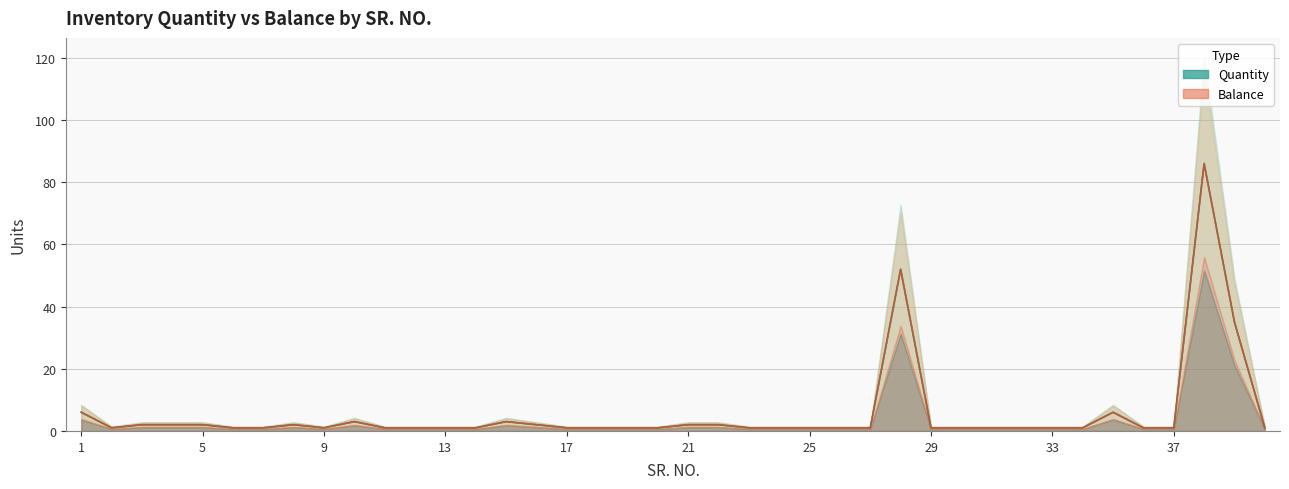

What is the difference between the maximum and minimum values in the Balance series?

85